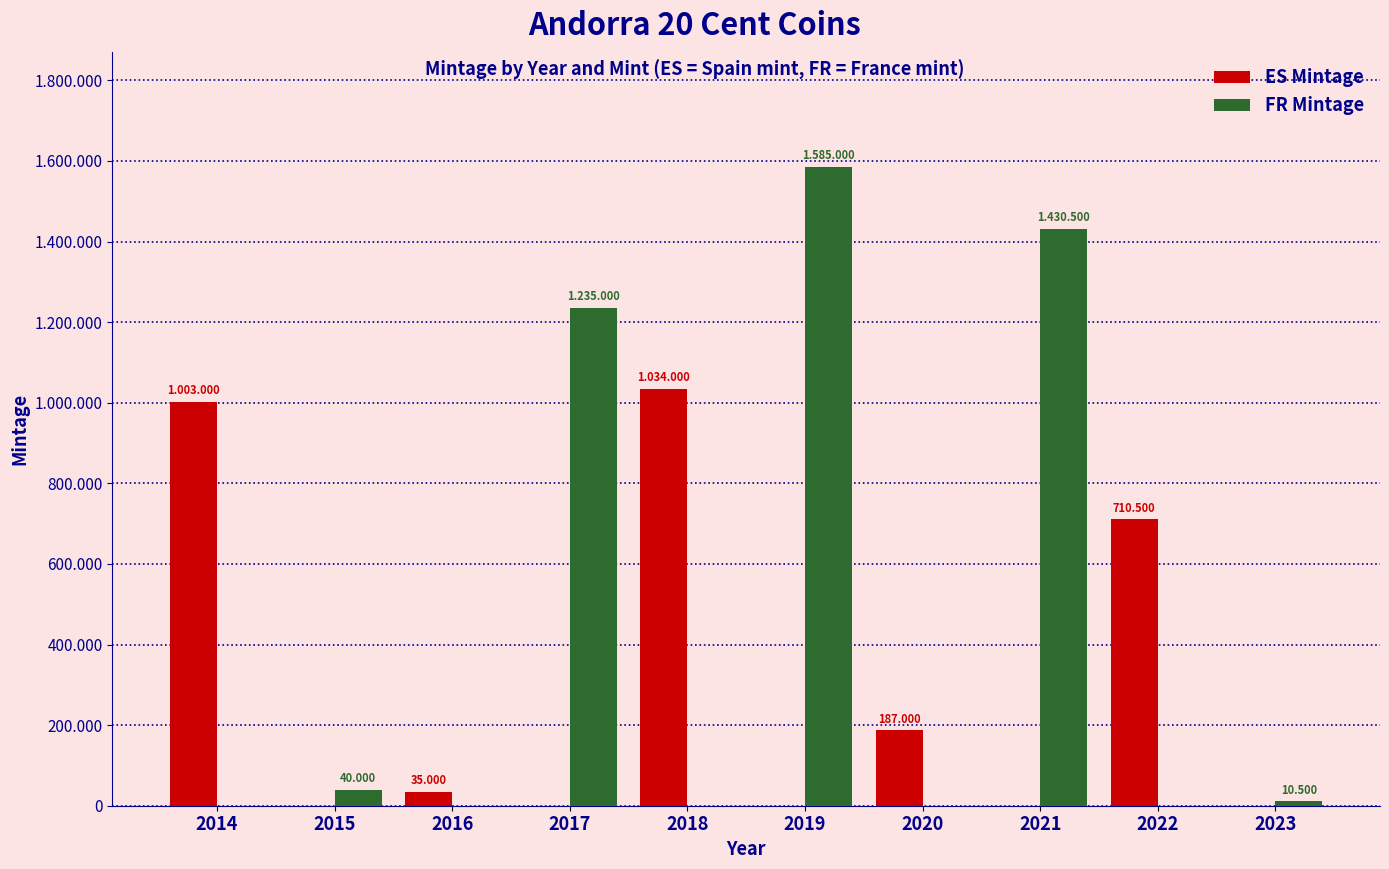

Rank the series by their average value, from lowest to highest.

ES Mintage, FR Mintage